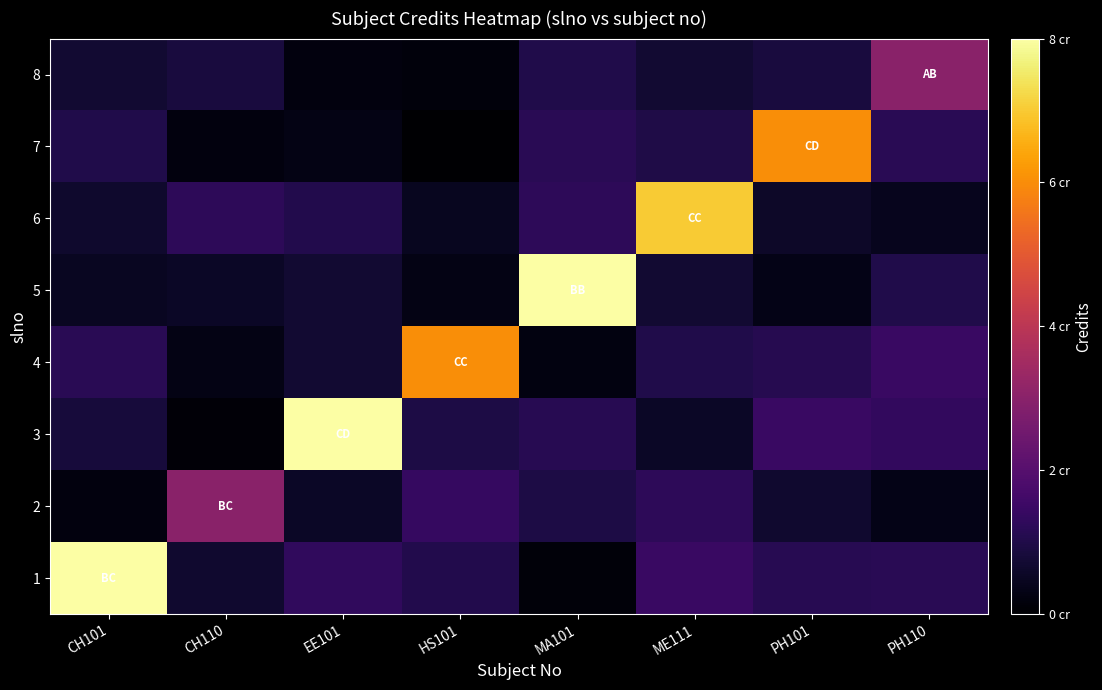

What is the total value across all series at MA101?

13.9